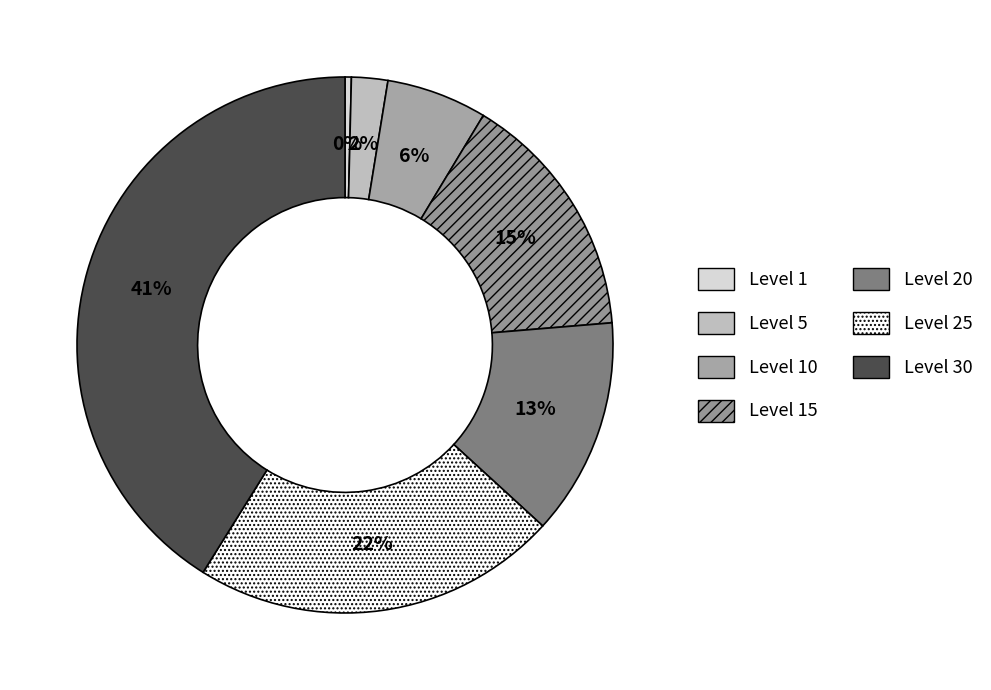

Which has a higher value, Level 30 or Level 25?

Level 30